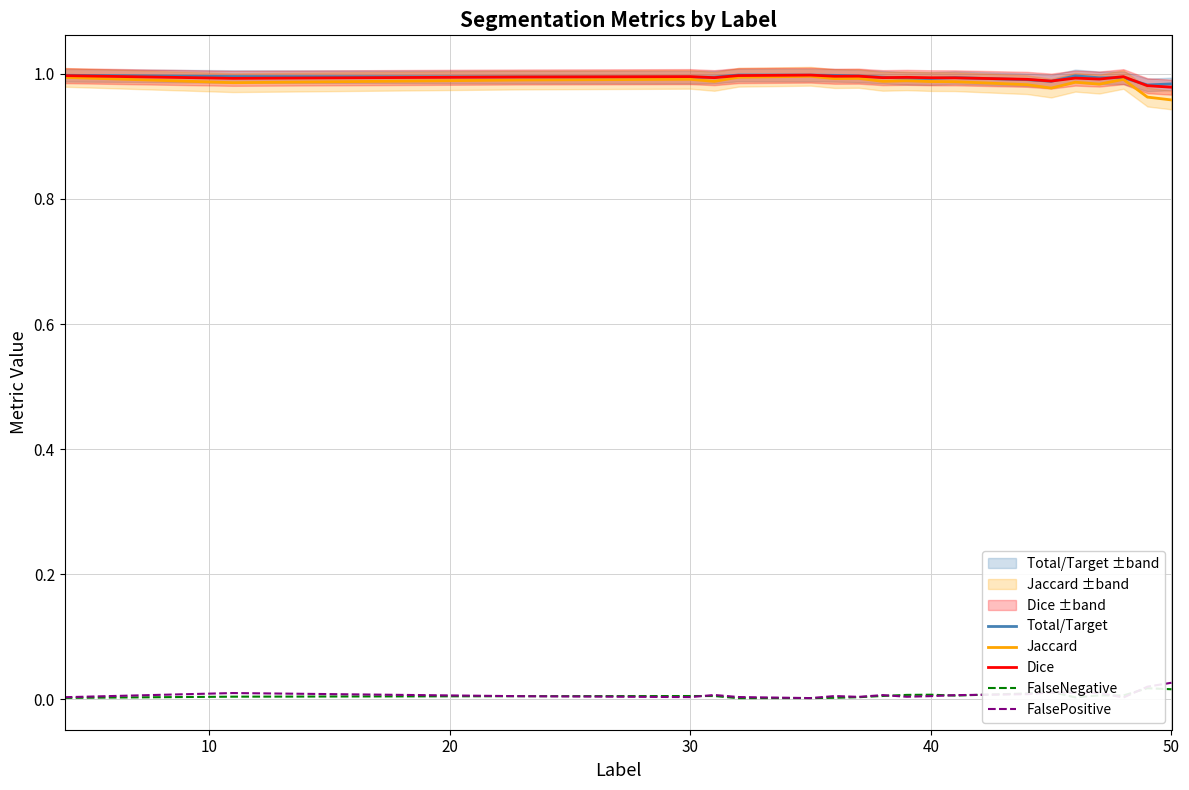

True or false: FalsePositive and Total/Target cross at least once.

False